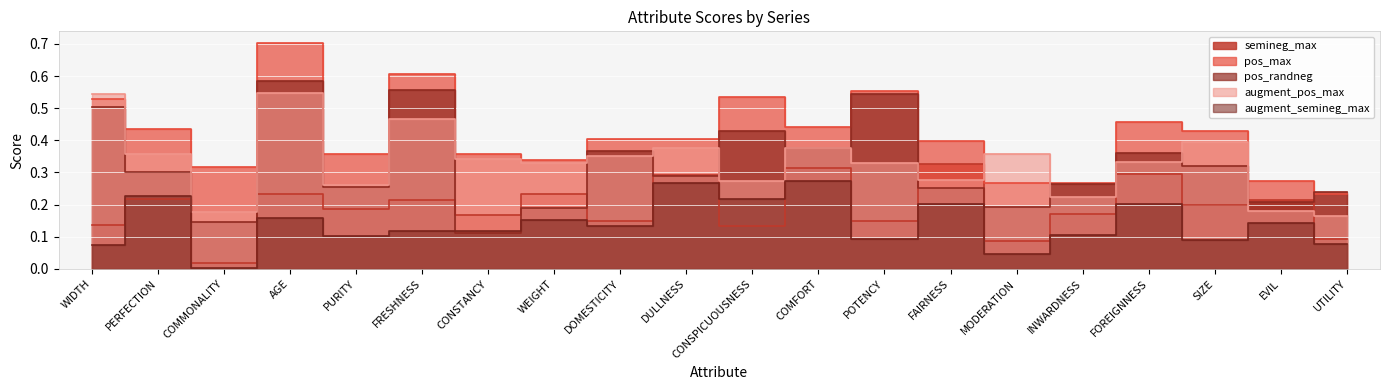

Is the value of pos_randneg at SIZE greater than the value of semineg_max at COMFORT?

Yes